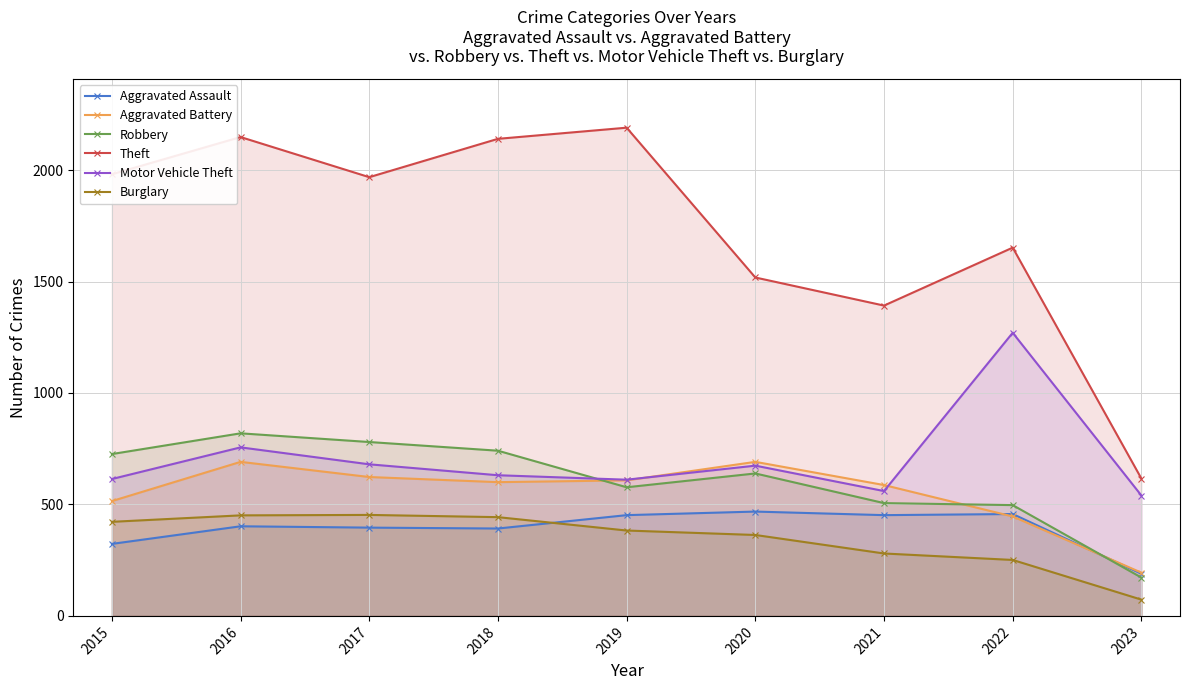

True or false: Aggravated Assault has more than 0 points higher than both neighbors.

True